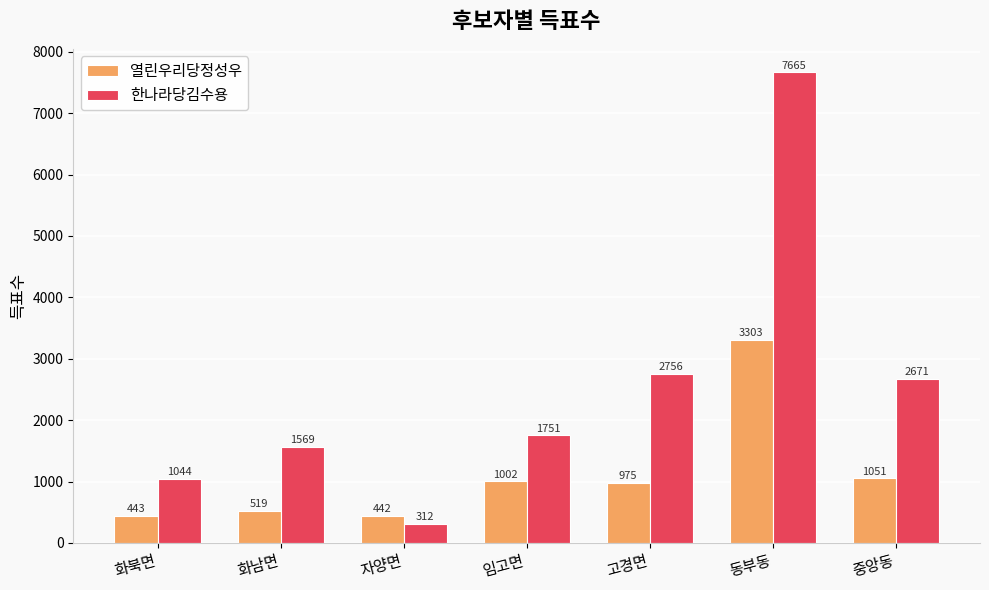

True or false: 한나라당김수용 has a value of 2671 at 중앙동.

True